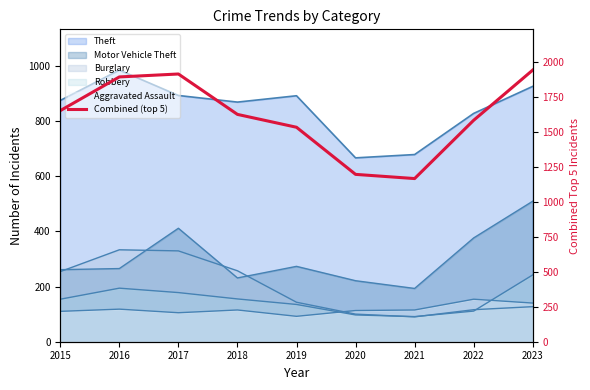

The value at 2016 is 1894. True or false?

True